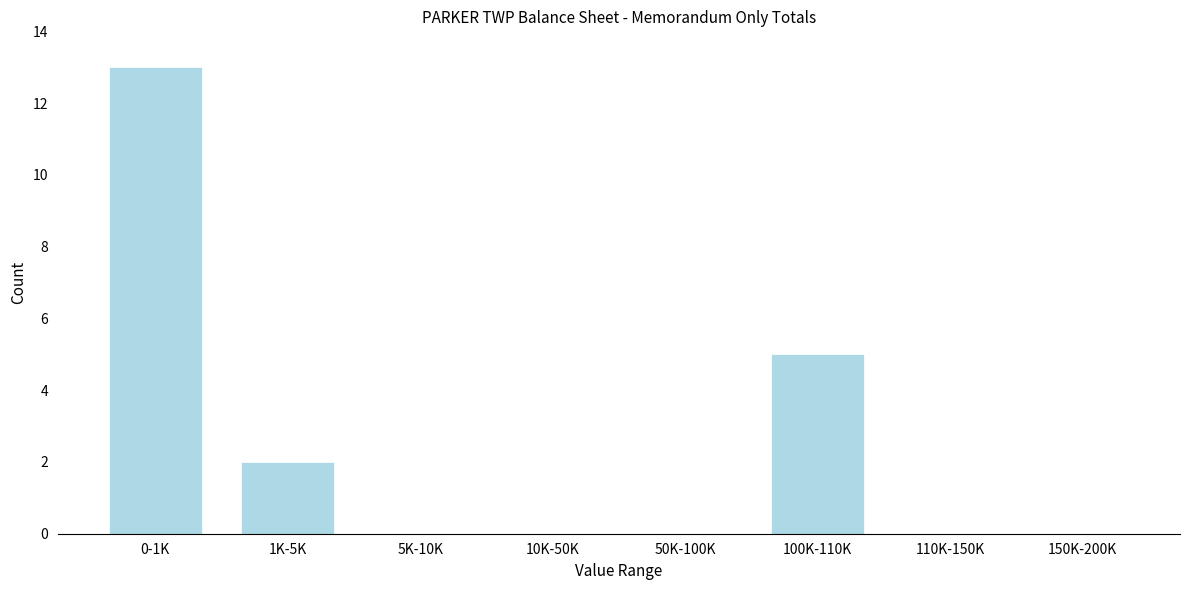

Reading left to right, transcribe all the data shown in this chart.

0-1K=13	1K-5K=2	5K-10K=0	10K-50K=0	50K-100K=0	100K-110K=5	110K-150K=0	150K-200K=0